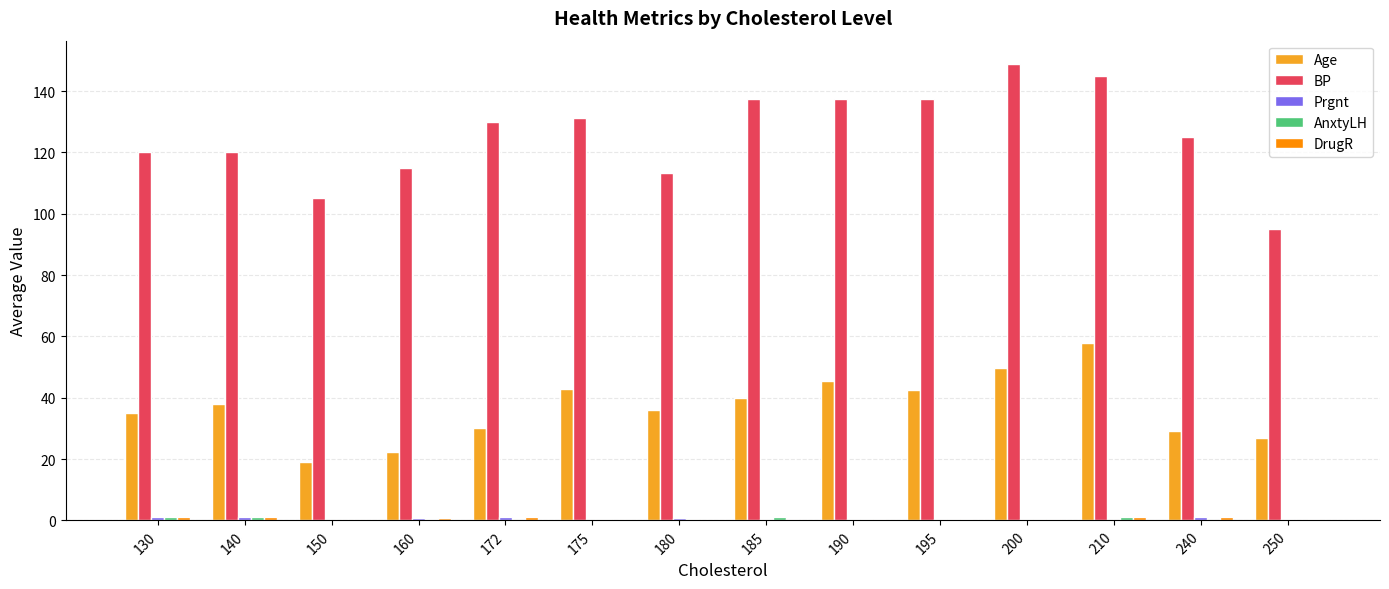

Is it true that Age equals 45.5 at 190?

True